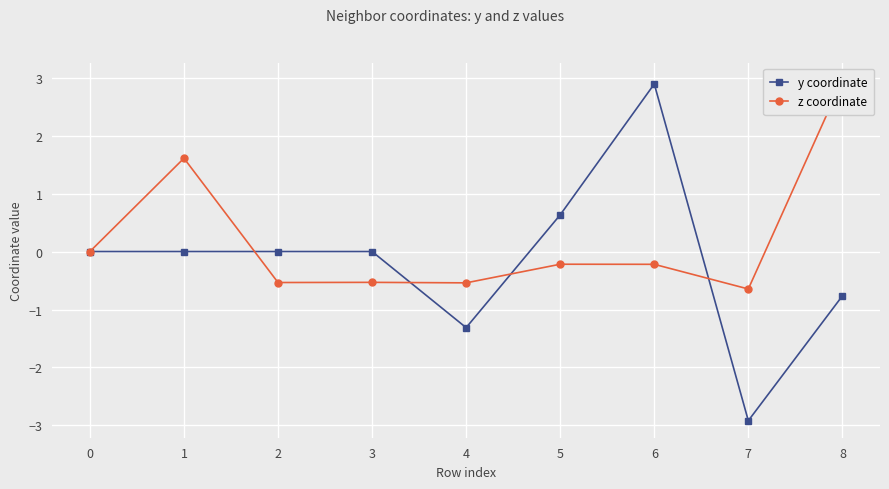

Which series has the largest total across all categories?

z coordinate